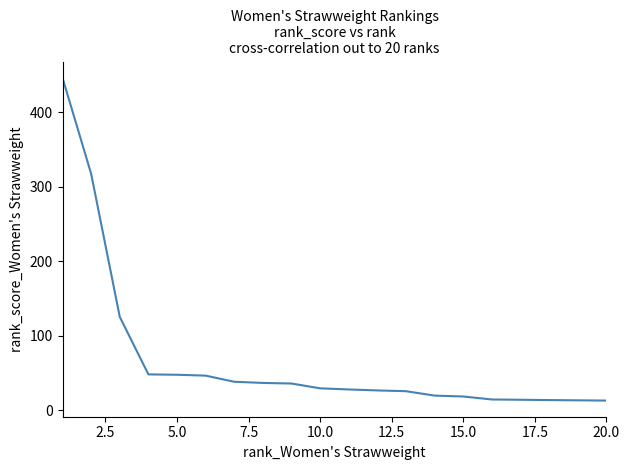

What is the smallest value displayed?

12.9